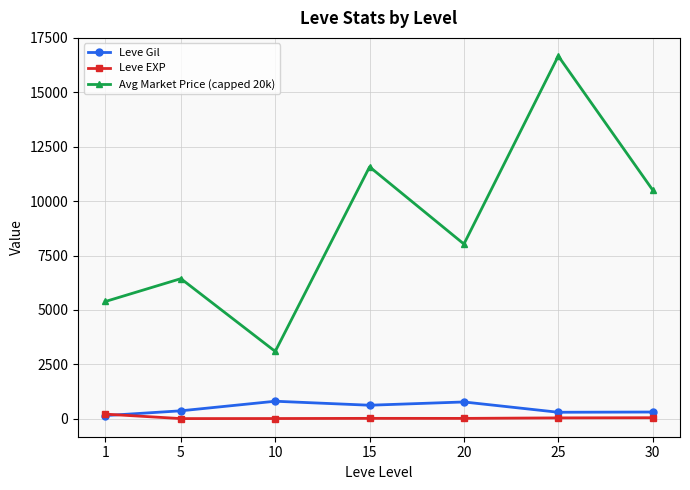

The value of Avg Market Price (capped 20k) at 25 is 16668.2. True or false?

True